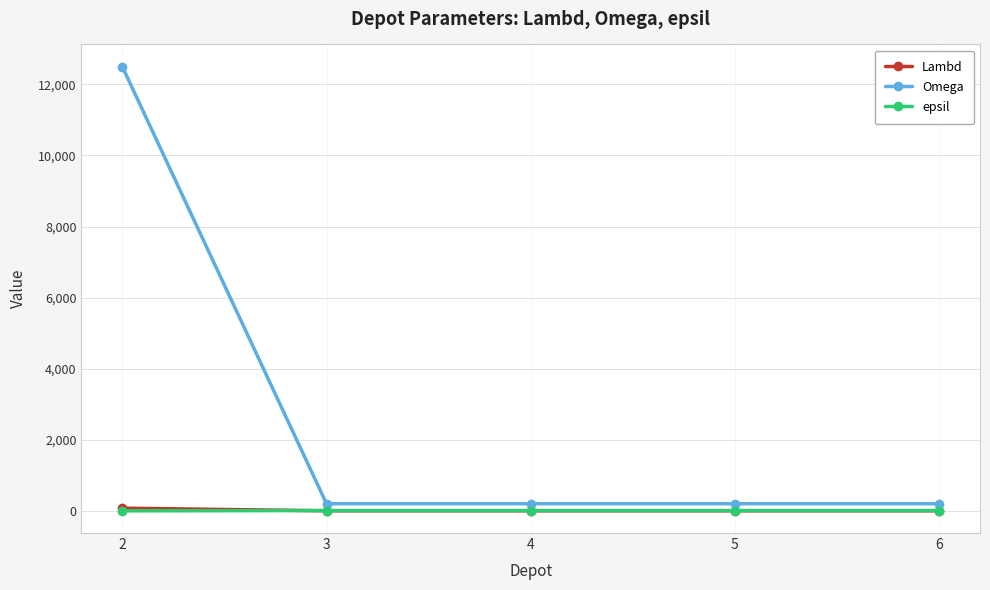

Is it true that Omega equals 200 at 6?

True